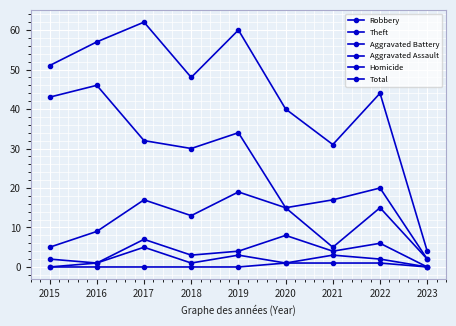

Reading right to left, what are all the values shown in this chart?

Robbery: 2	15	5	15	19	13	17	9	5
Theft: 2	20	17	15	34	30	32	46	43
Aggravated Battery: 0	6	4	8	4	3	7	1	2
Aggravated Assault: 0	2	3	1	3	1	5	1	0
Homicide: 0	1	1	1	0	0	0	0	0
Total: 4	44	31	40	60	48	62	57	51